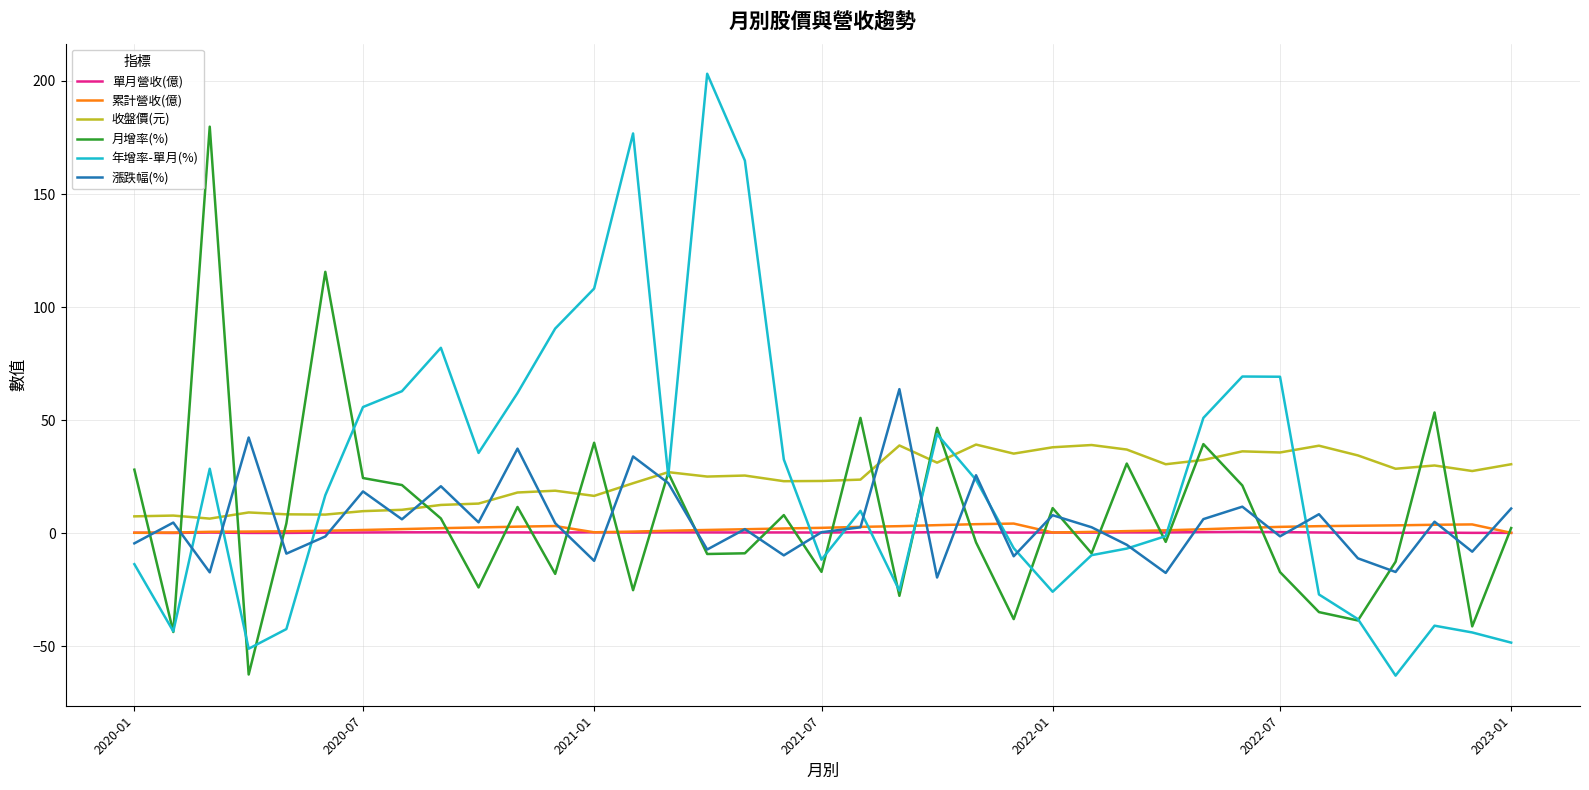

Which series has the widest spread of values?

年增率-單月(%)